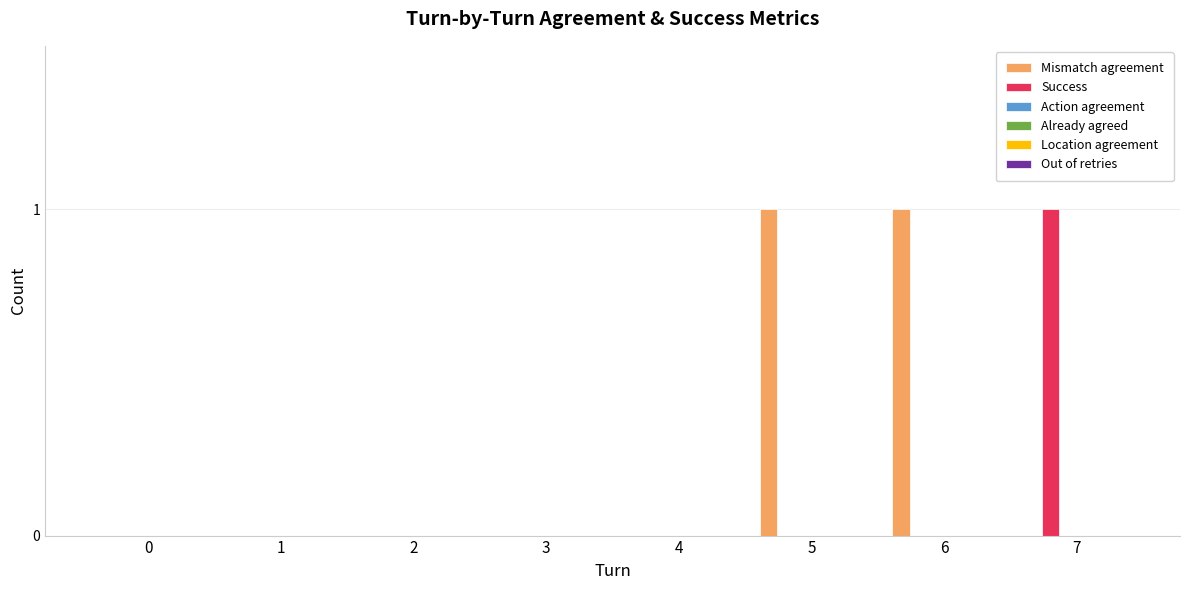

How many data points does each series have?

8